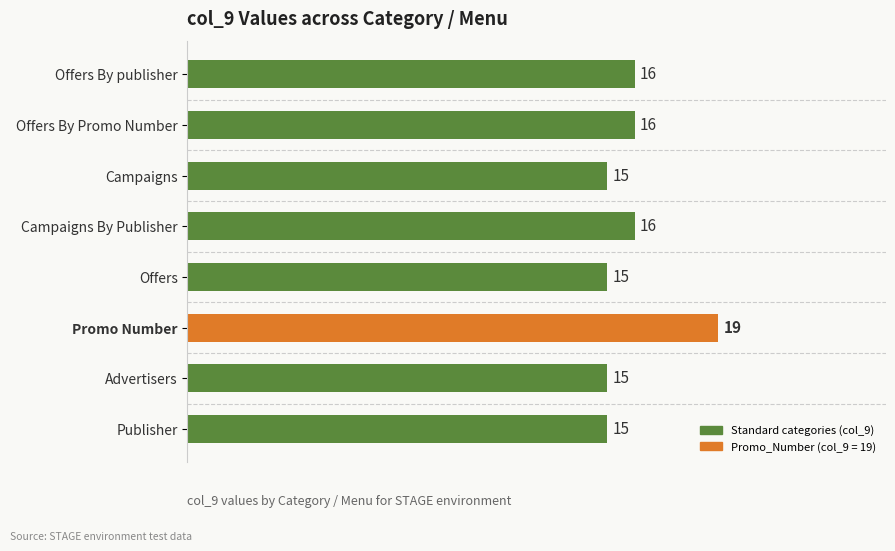

How many bars are there in total?

8